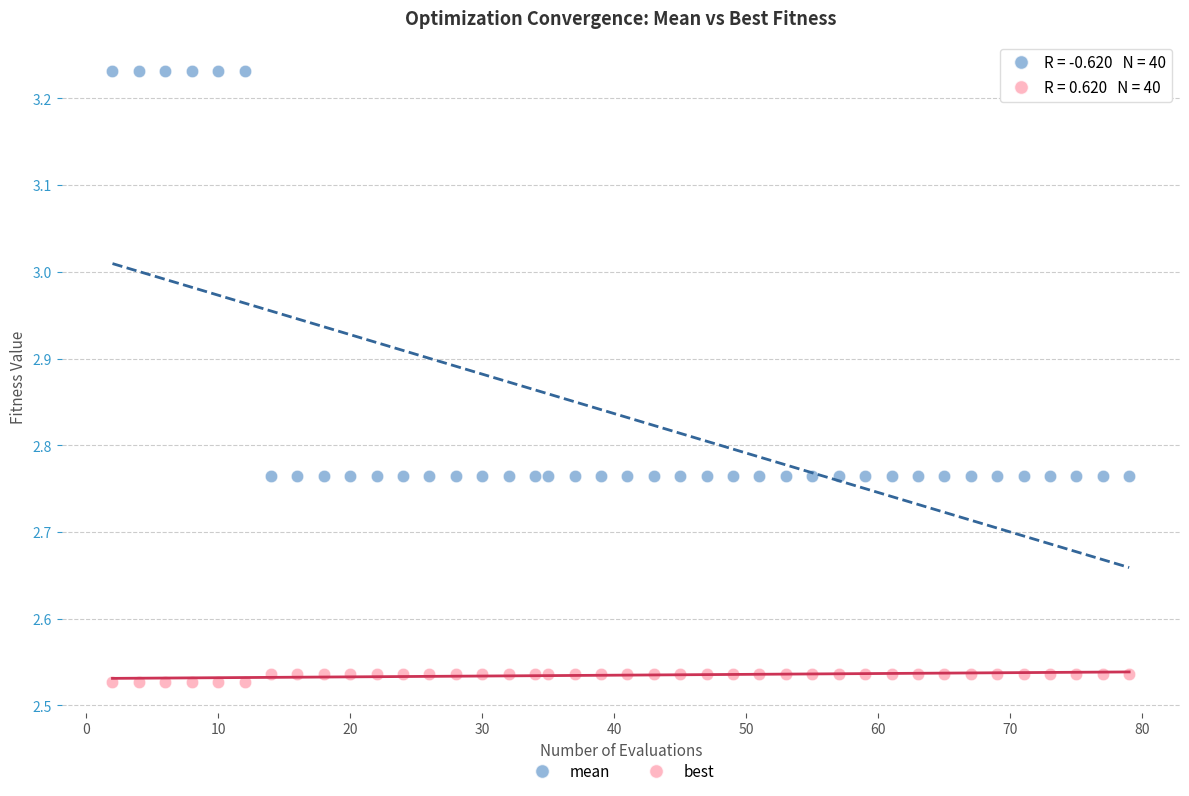

Across all data points, what is the range of Y values (max minus min)?

0.7